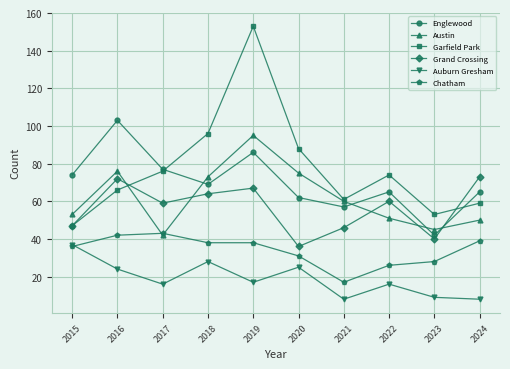

At which category does Englewood reach its first local peak?

2016